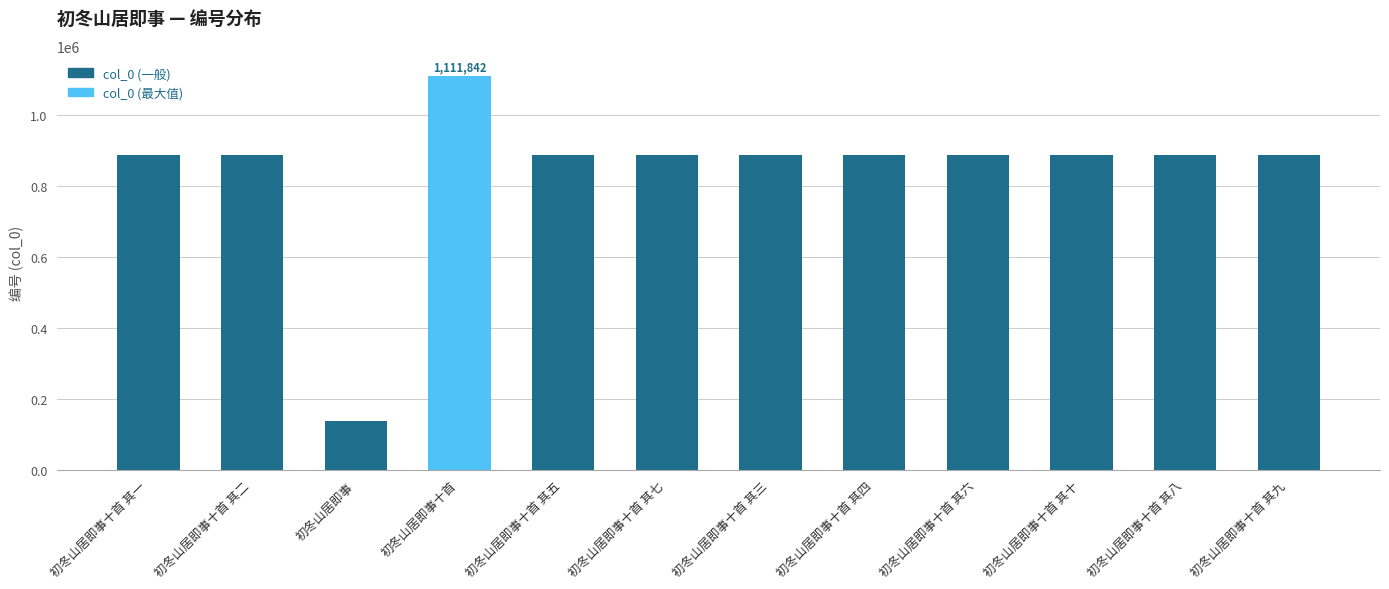

What is the sum of all values?

10140697